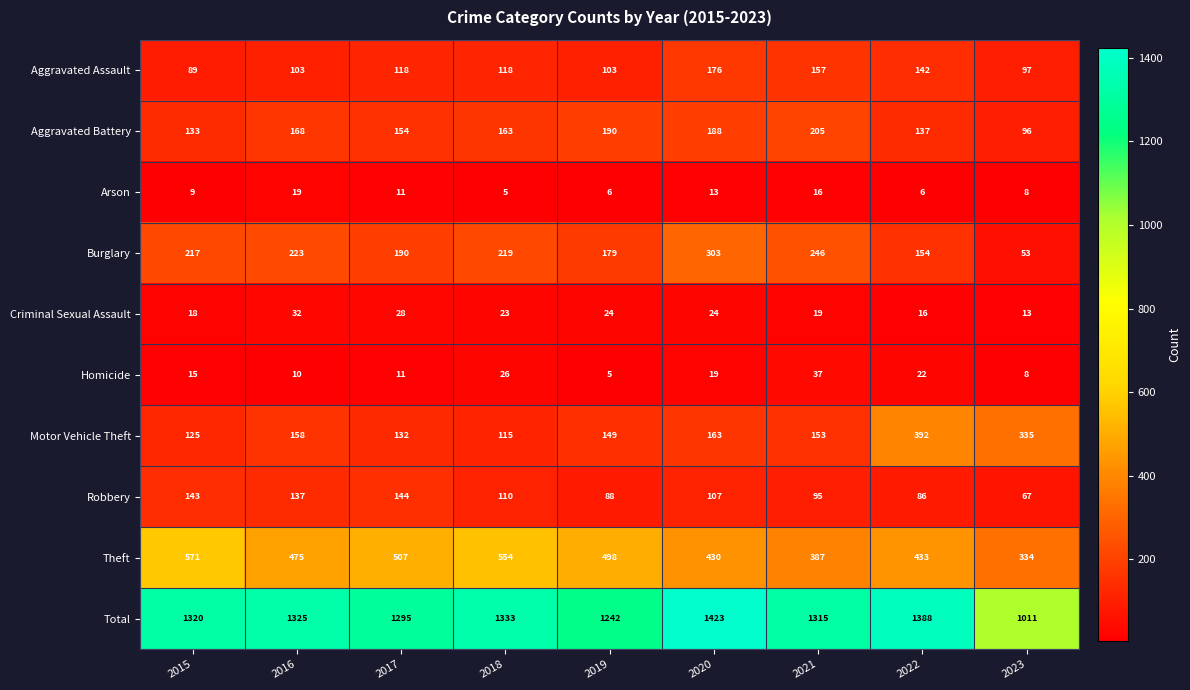

The Total series shows 1854 at 2021. True or false?

False